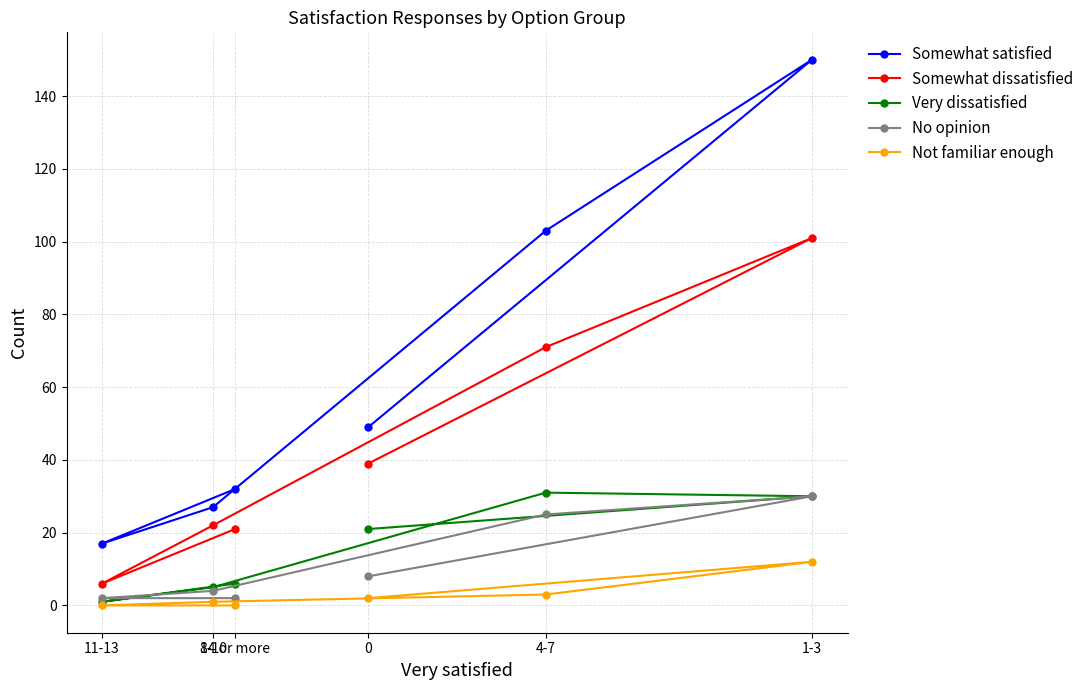

What is the approximate value of Somewhat dissatisfied at 8-10, to the nearest 5?

20